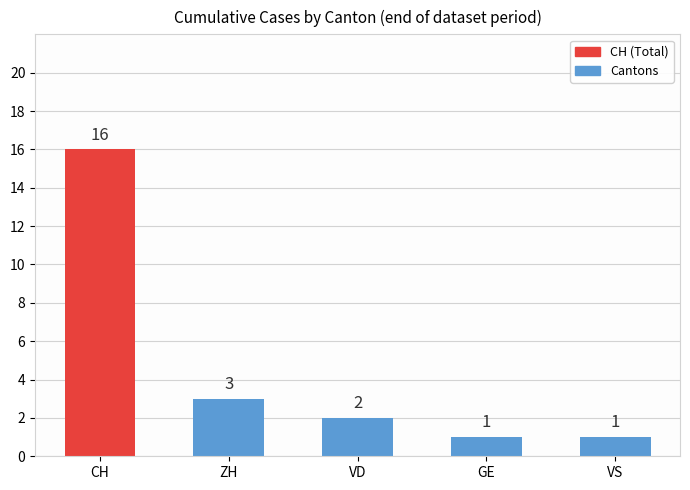

What is the value of the VD bar at the 24th from the left?

2